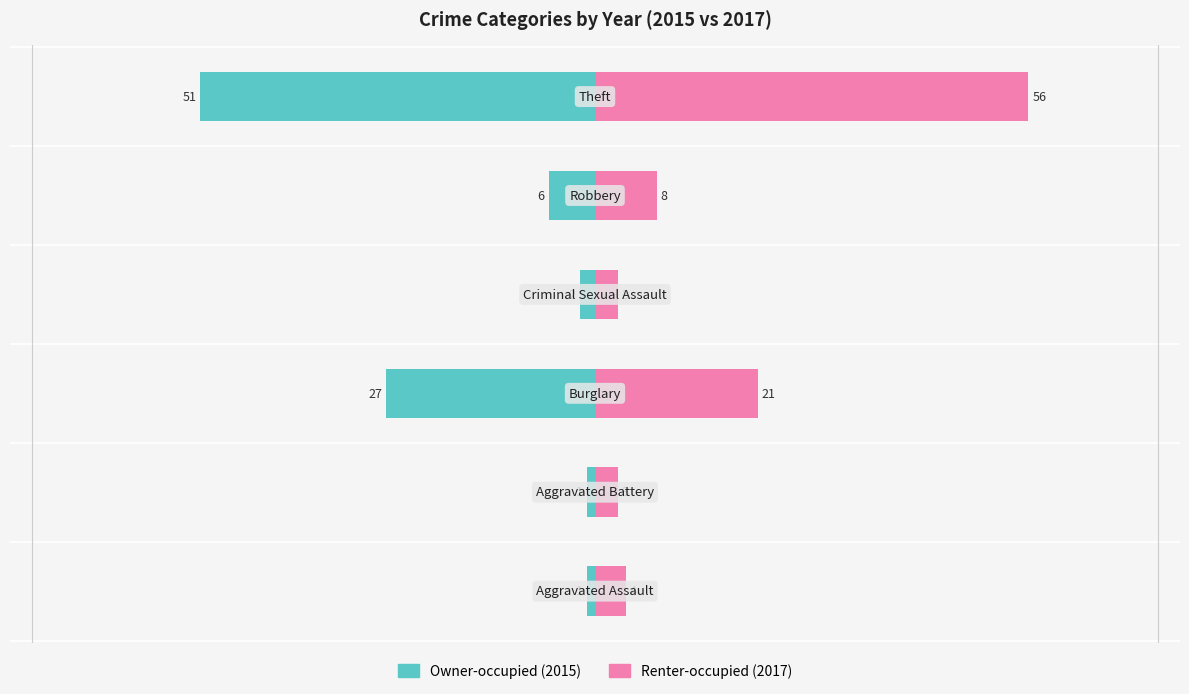

True or false: Renter-occupied has a value of 30 at 2.

False